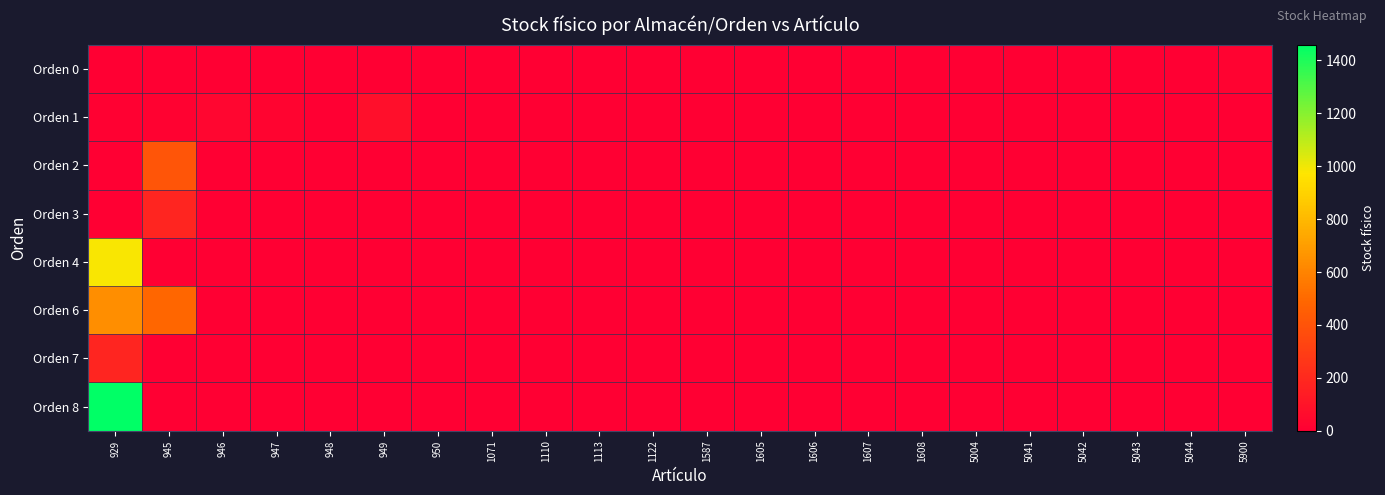

Between 948 and 5004, which series saw the biggest shift?

Orden 0